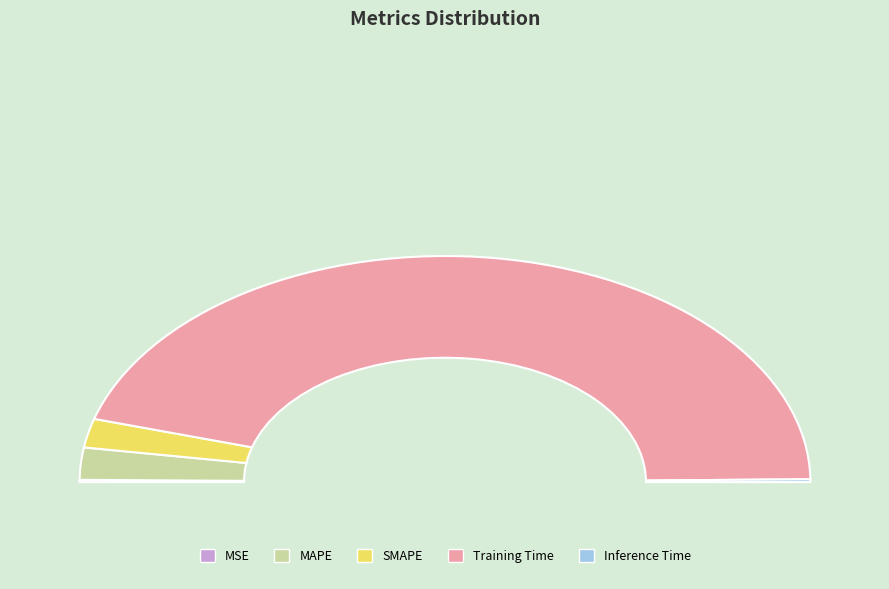

To the nearest percent, what is the combined percentage of Inference Time and MAPE?

5%